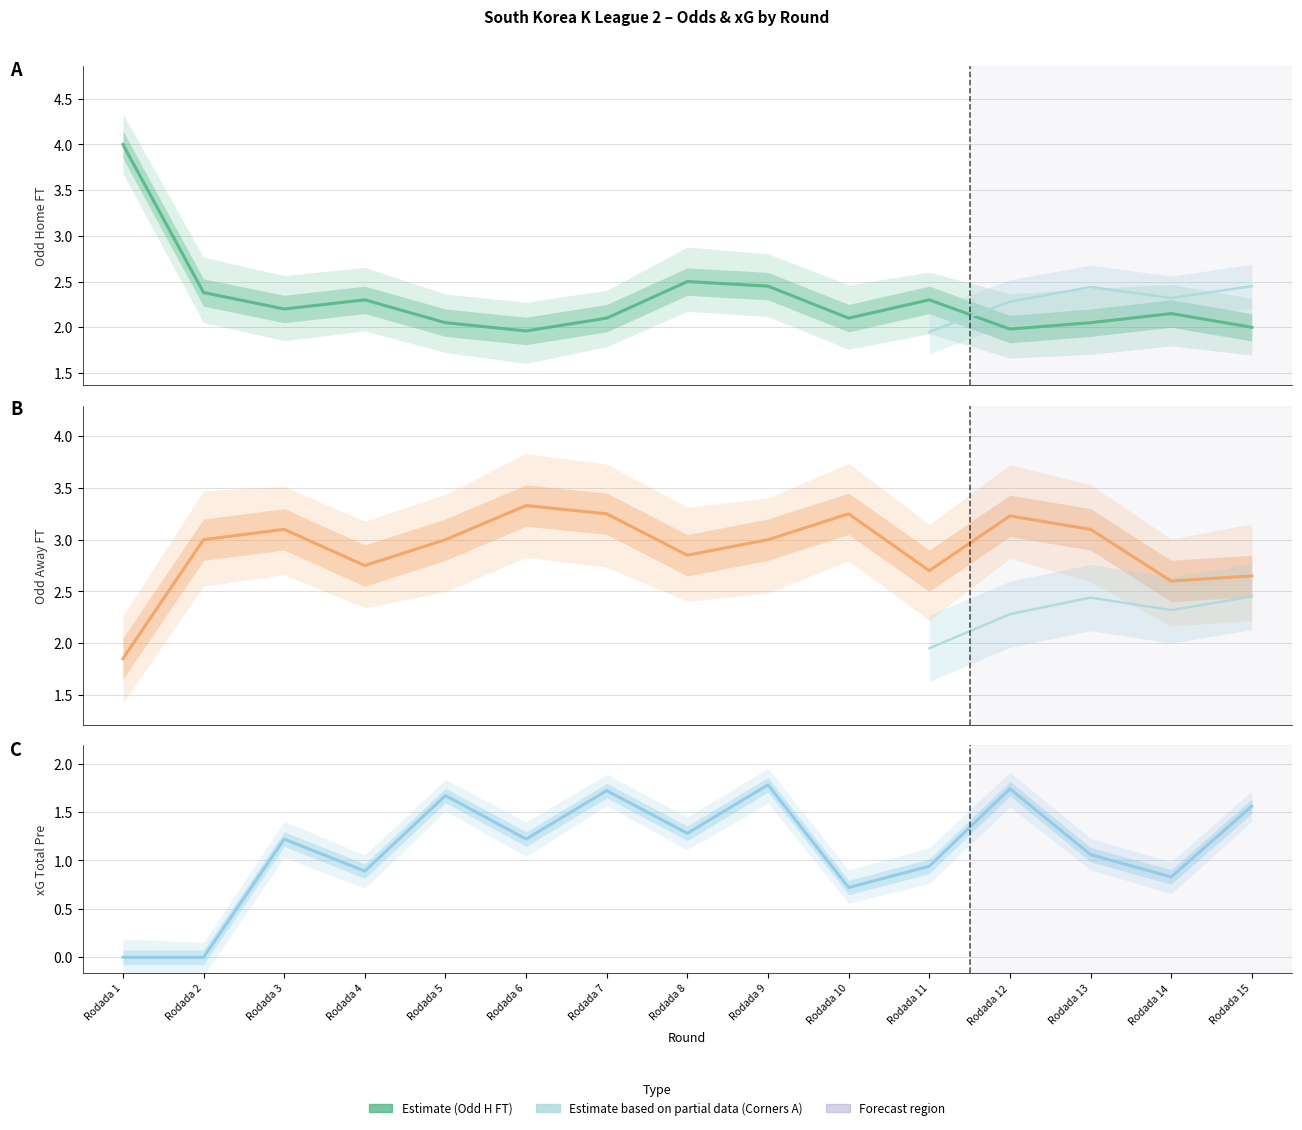

After their last crossing, which series has the higher values: Odd_H_FT or Odd_A_FT?

Odd_A_FT